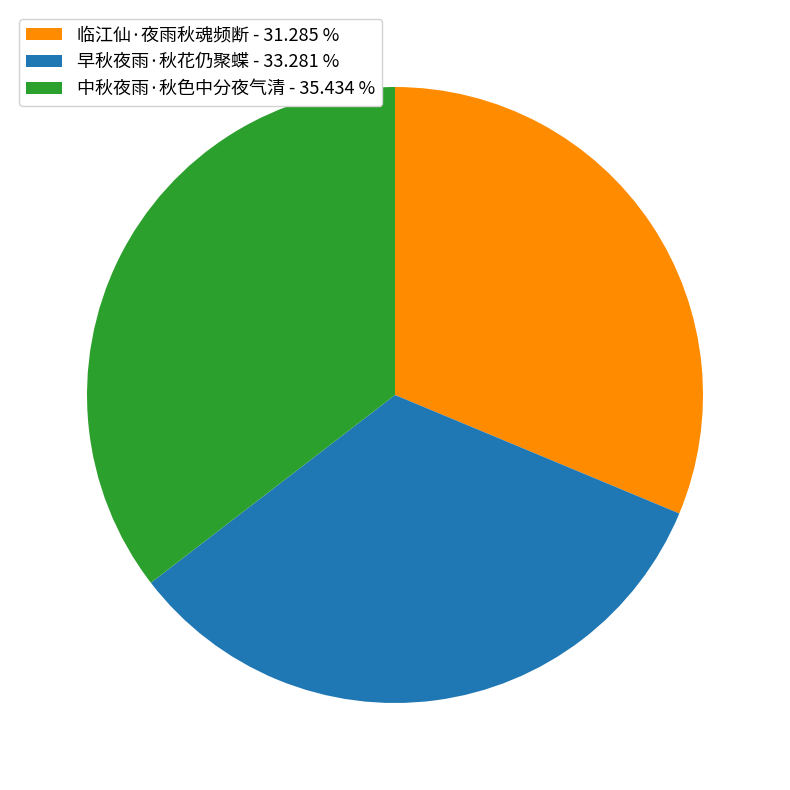

True or false: 中秋夜雨·秋色中分夜气清 accounts for 26% of the total.

False